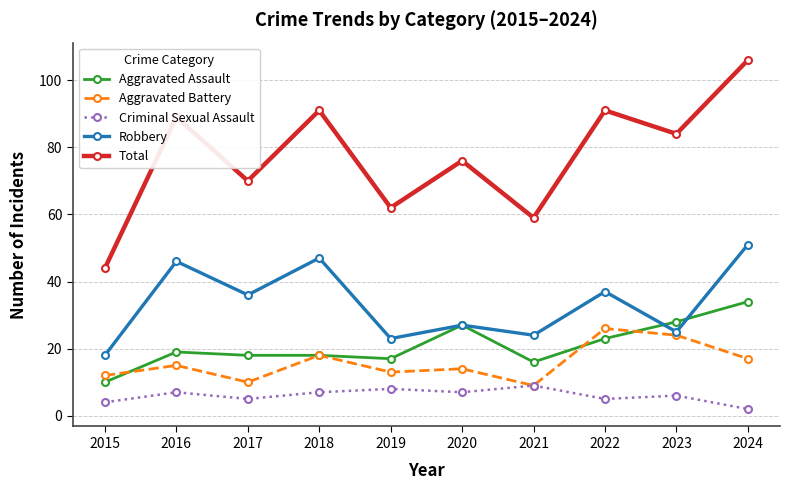

What is the spread (max minus min) of values at 2022?

86